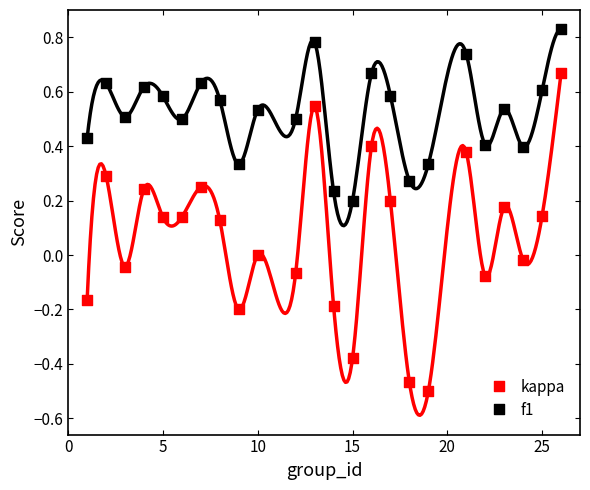

What are all the series names shown in the legend?

kappa, f1